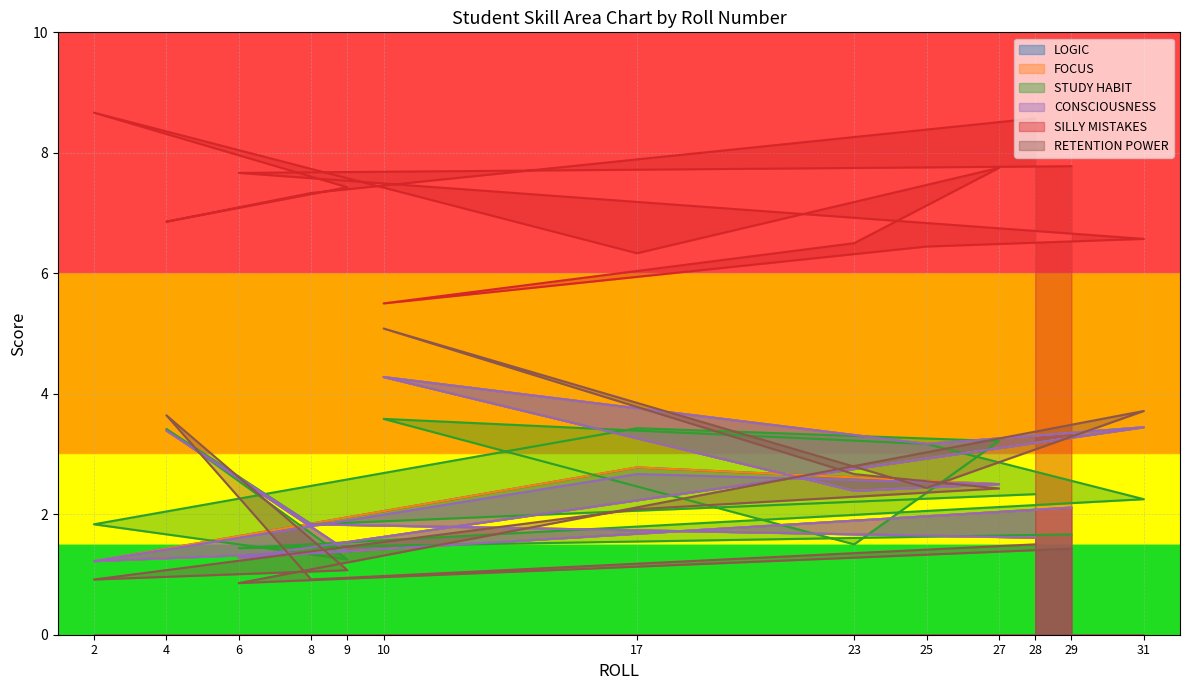

True or false: FOCUS has a value of 0.6 at 9.

False